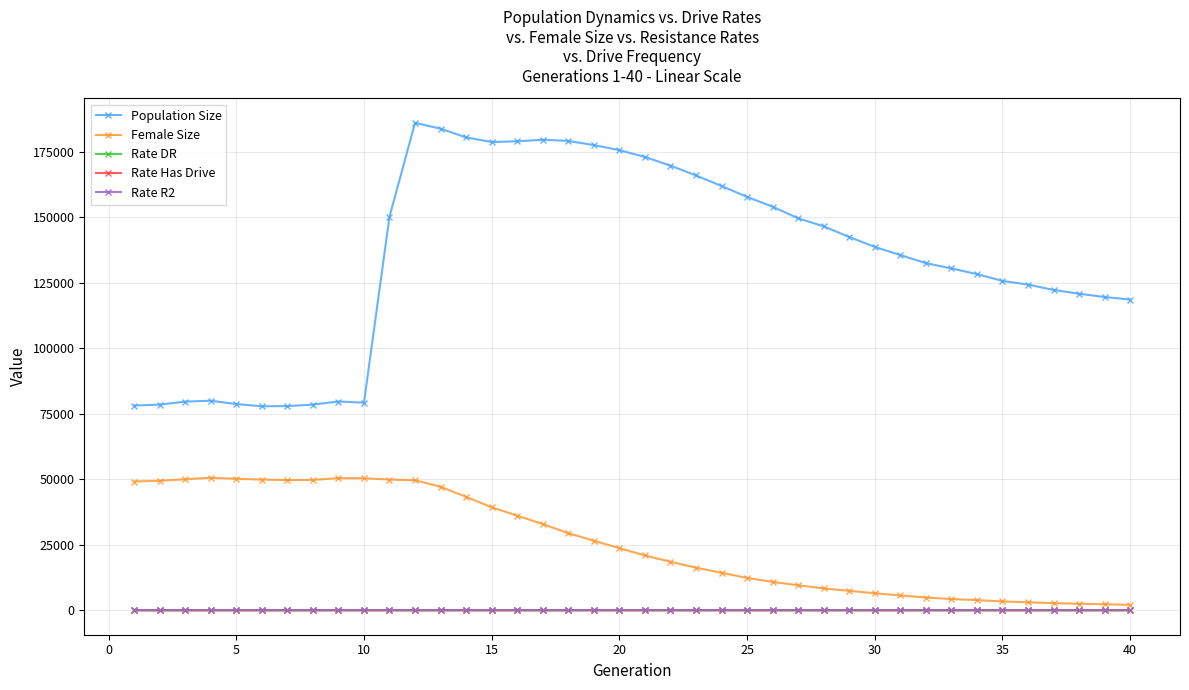

How many data points in Rate DR are above 0?

30